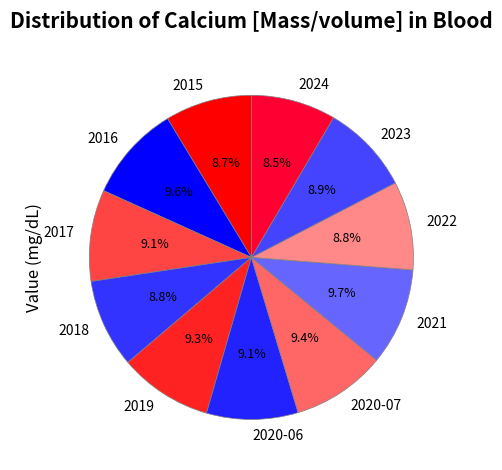

To the nearest percent, what is the average slice percentage?

9%